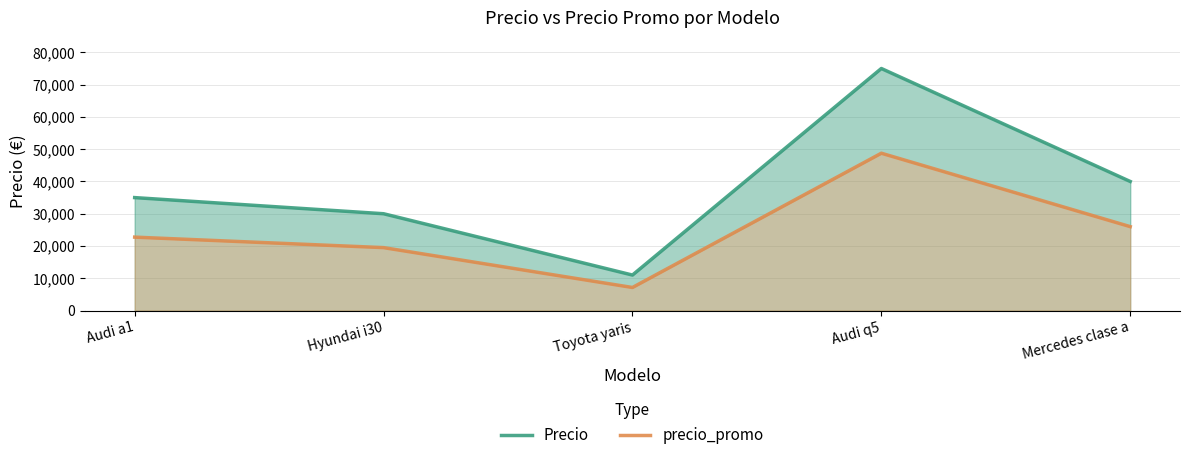

Is the value of Precio at Audi q5 greater than the value of precio_promo at Audi a1?

Yes